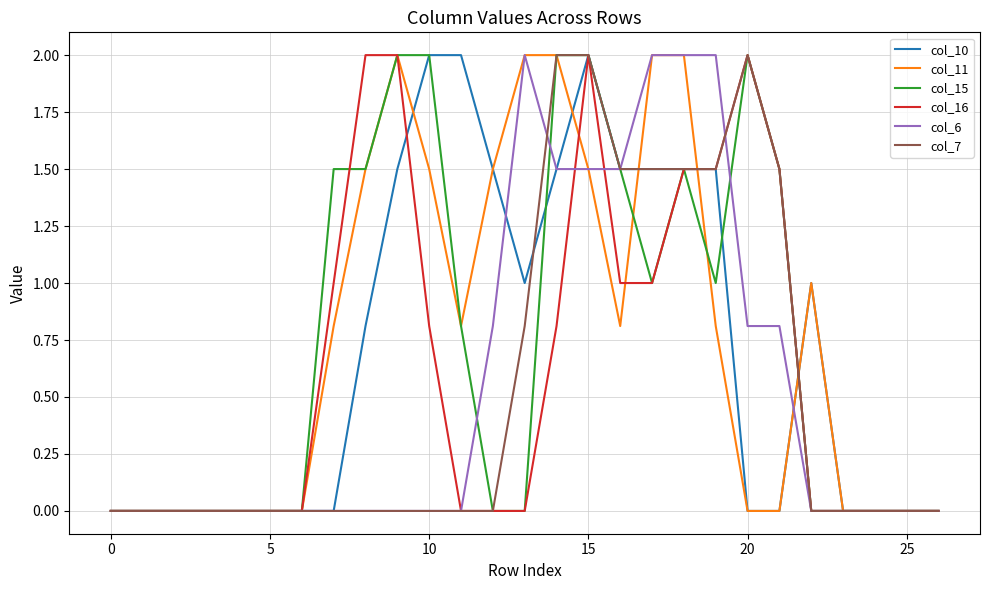

What is the maximum value shown in the chart?

2.0